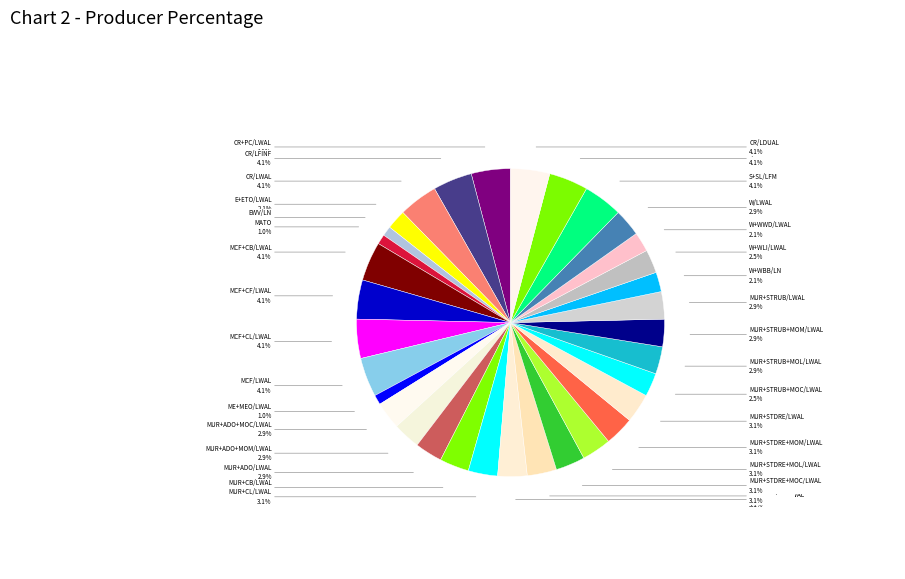

What is the smallest slice in the pie chart?

EWV/LN